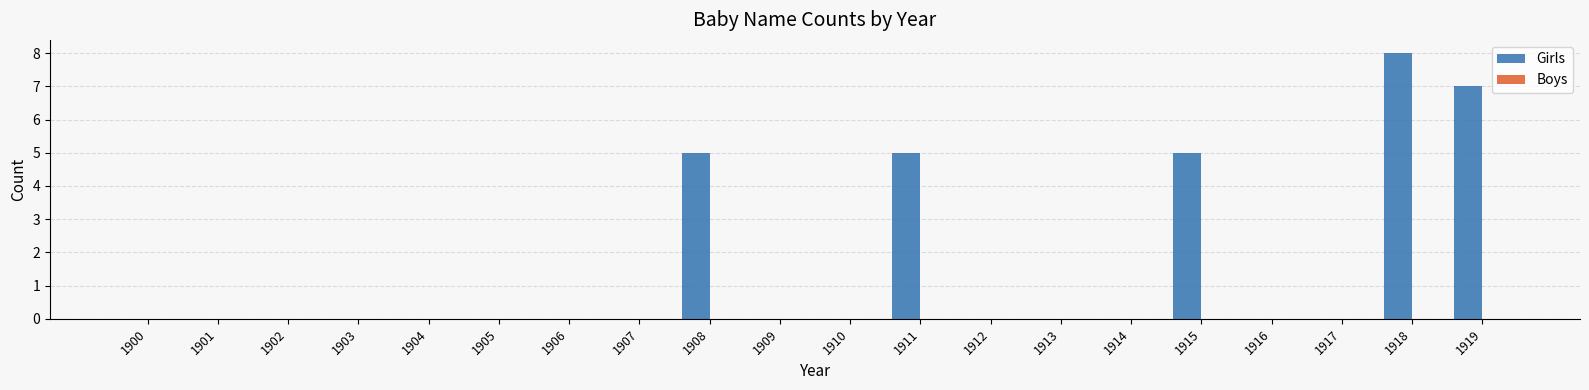

Is it true that the value at 1911 is 2?

False